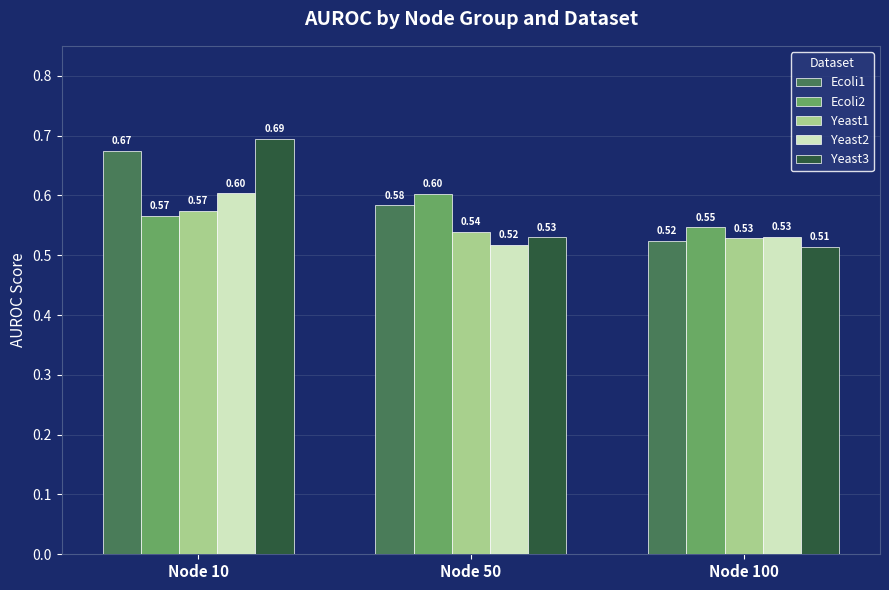

Which series has the largest total across all categories?

Ecoli1